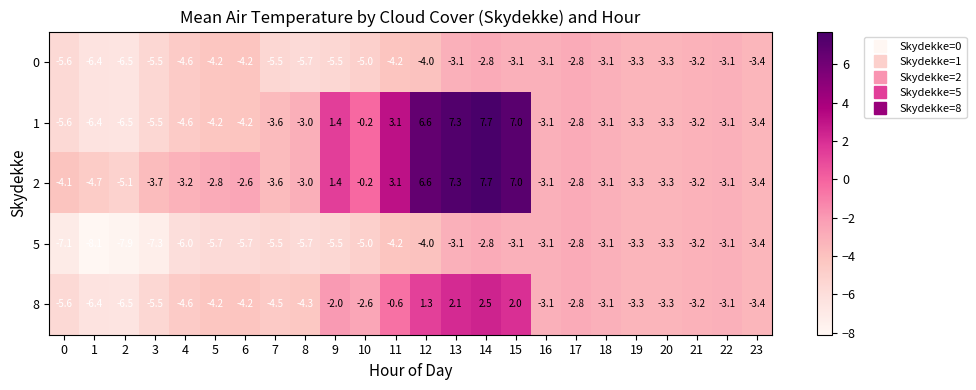

The 2 series shows -5.9 at 7. True or false?

False